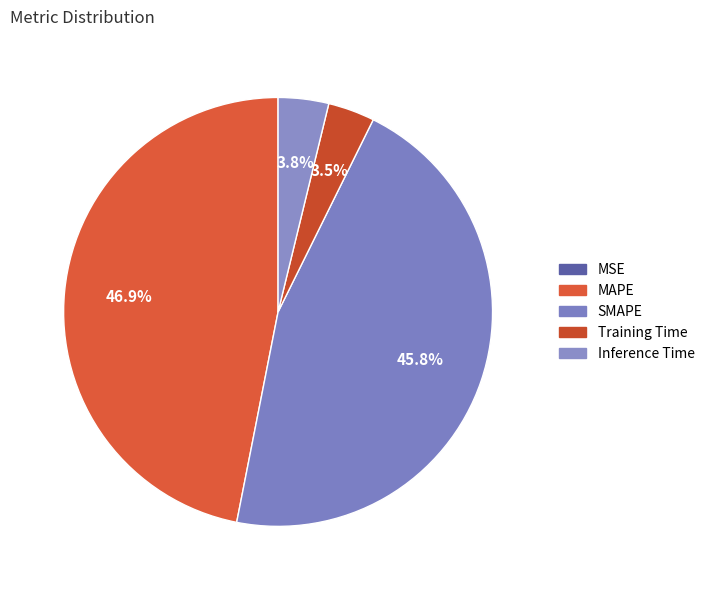

What portion of the pie excludes SMAPE?

54.2%